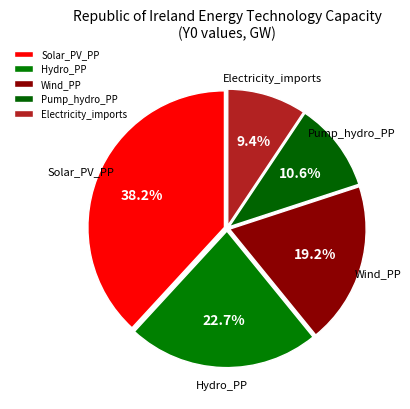

How many segments does this pie chart have?

5